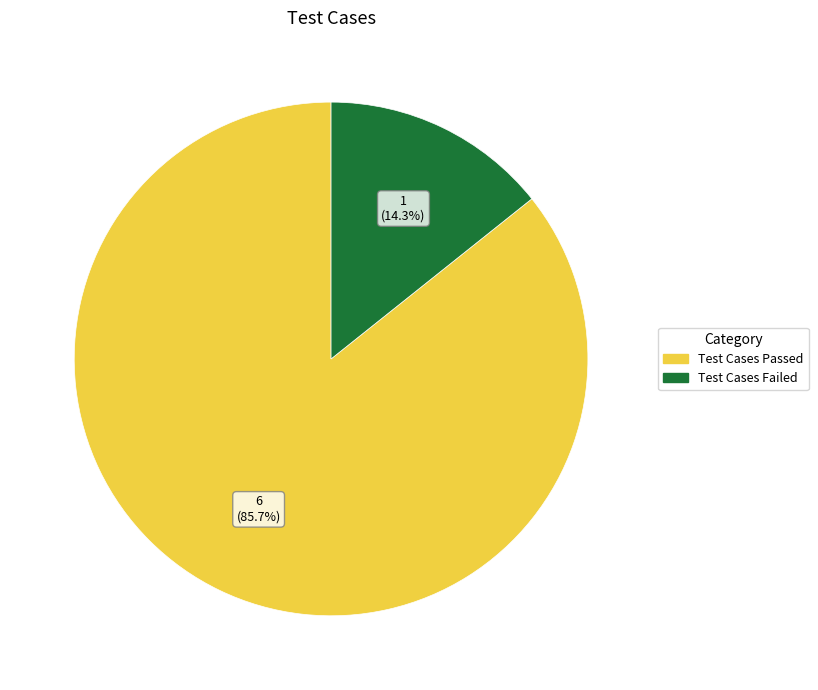

Count the number of slices in the pie.

2